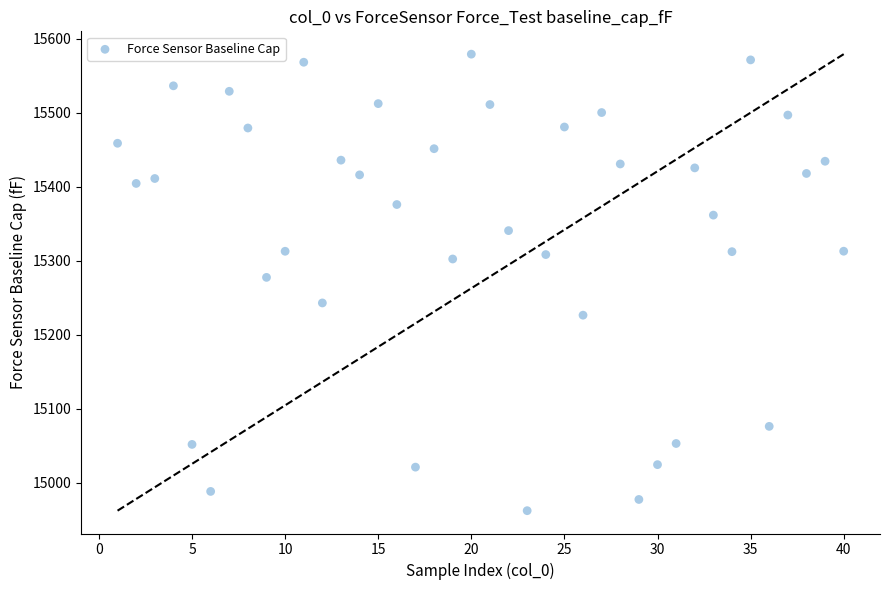

What Y value in the scatter plot is closest to 15270?

15277.3